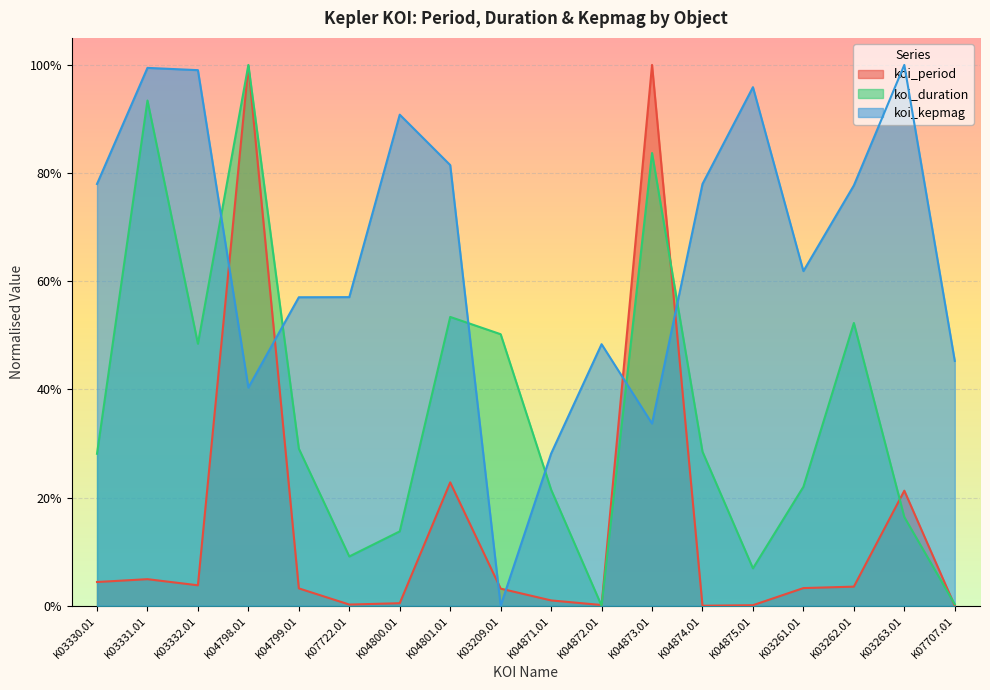

At which category does the chart reach its minimum across all series?

K07707.01